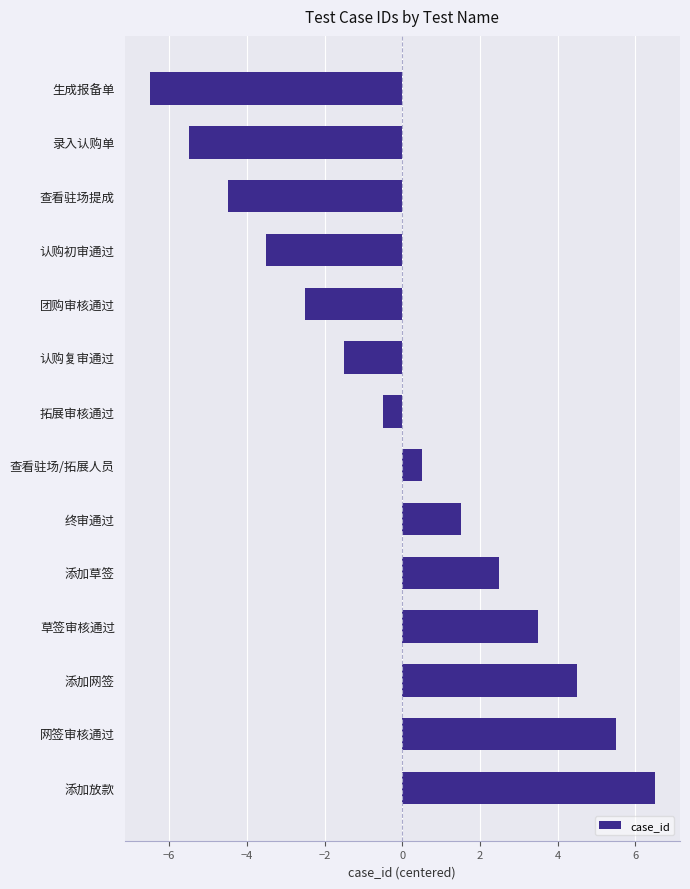

What is the smallest value displayed?

-6.5